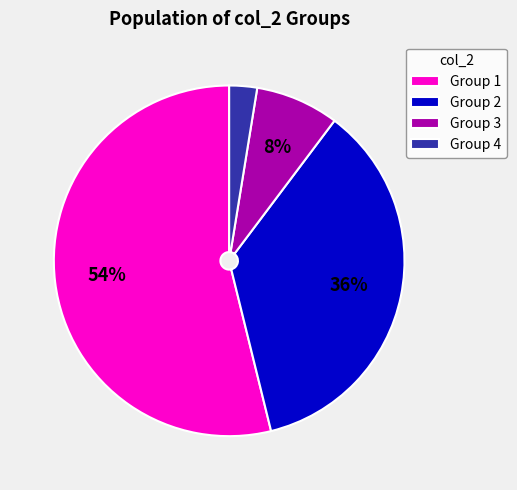

Rank the categories by value from highest to lowest.

Group 1, Group 2, Group 3, Group 4